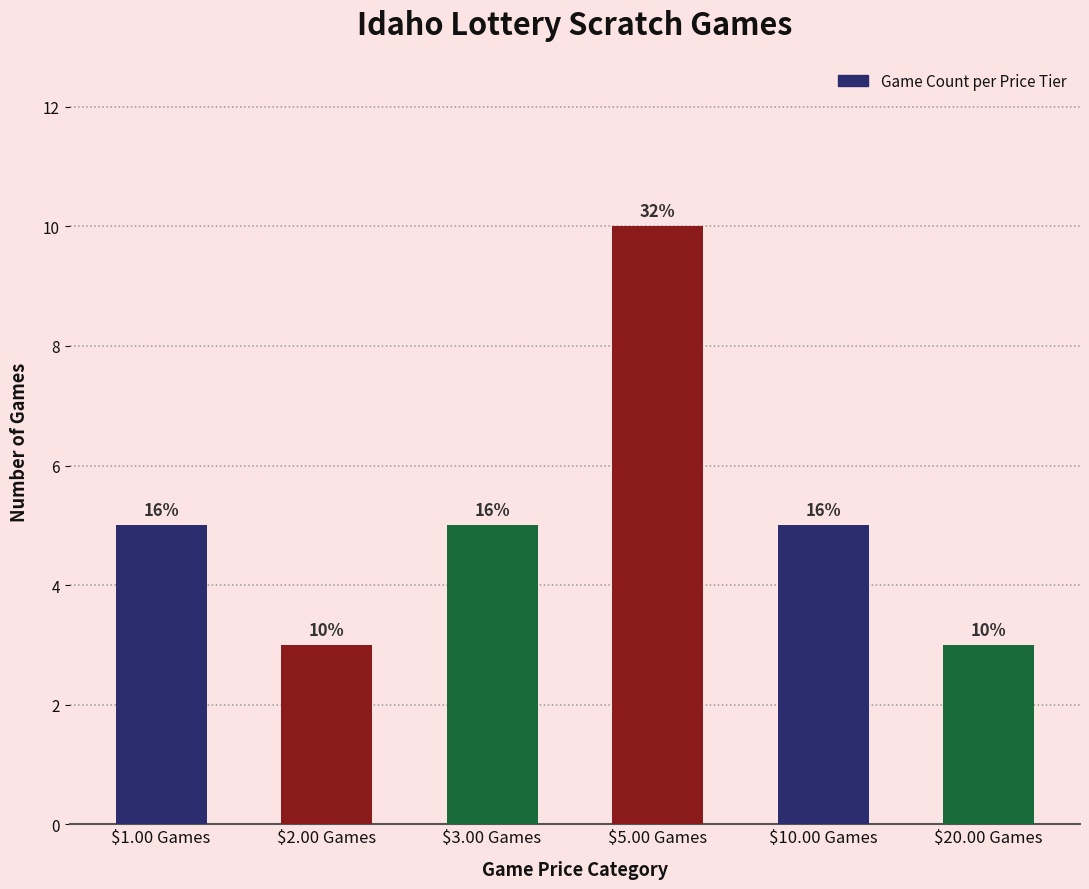

Are the bars horizontal?

No